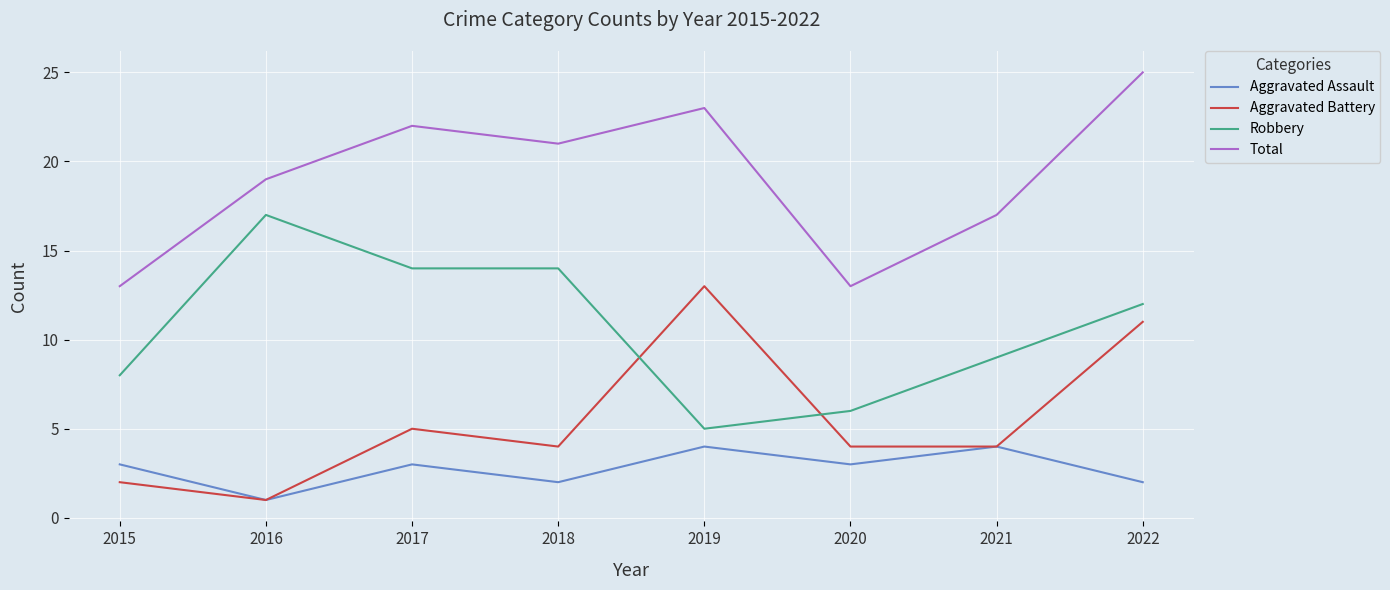

Rank the series by their maximum value, from highest to lowest.

Total, Robbery, Aggravated Battery, Aggravated Assault